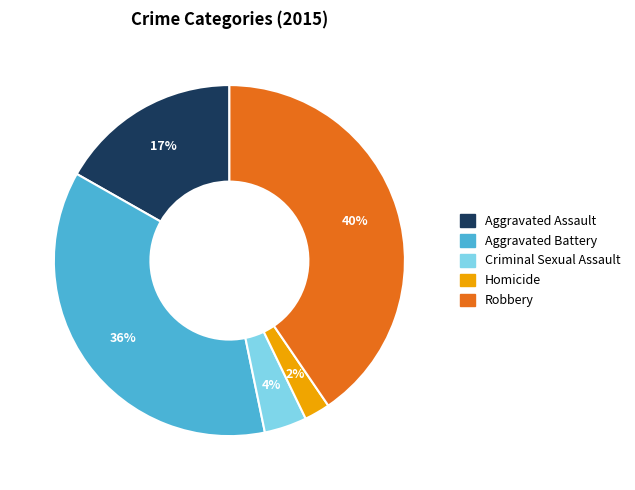

Rank the categories by value from highest to lowest.

Robbery, Aggravated Battery, Aggravated Assault, Criminal Sexual Assault, Homicide